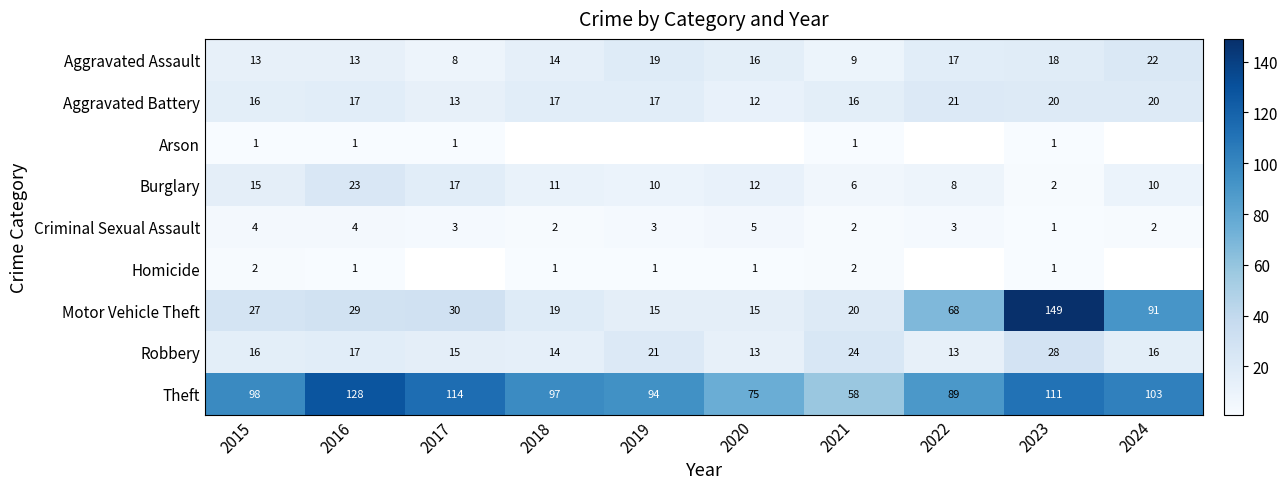

The Robbery series shows 4 at 2016. True or false?

False